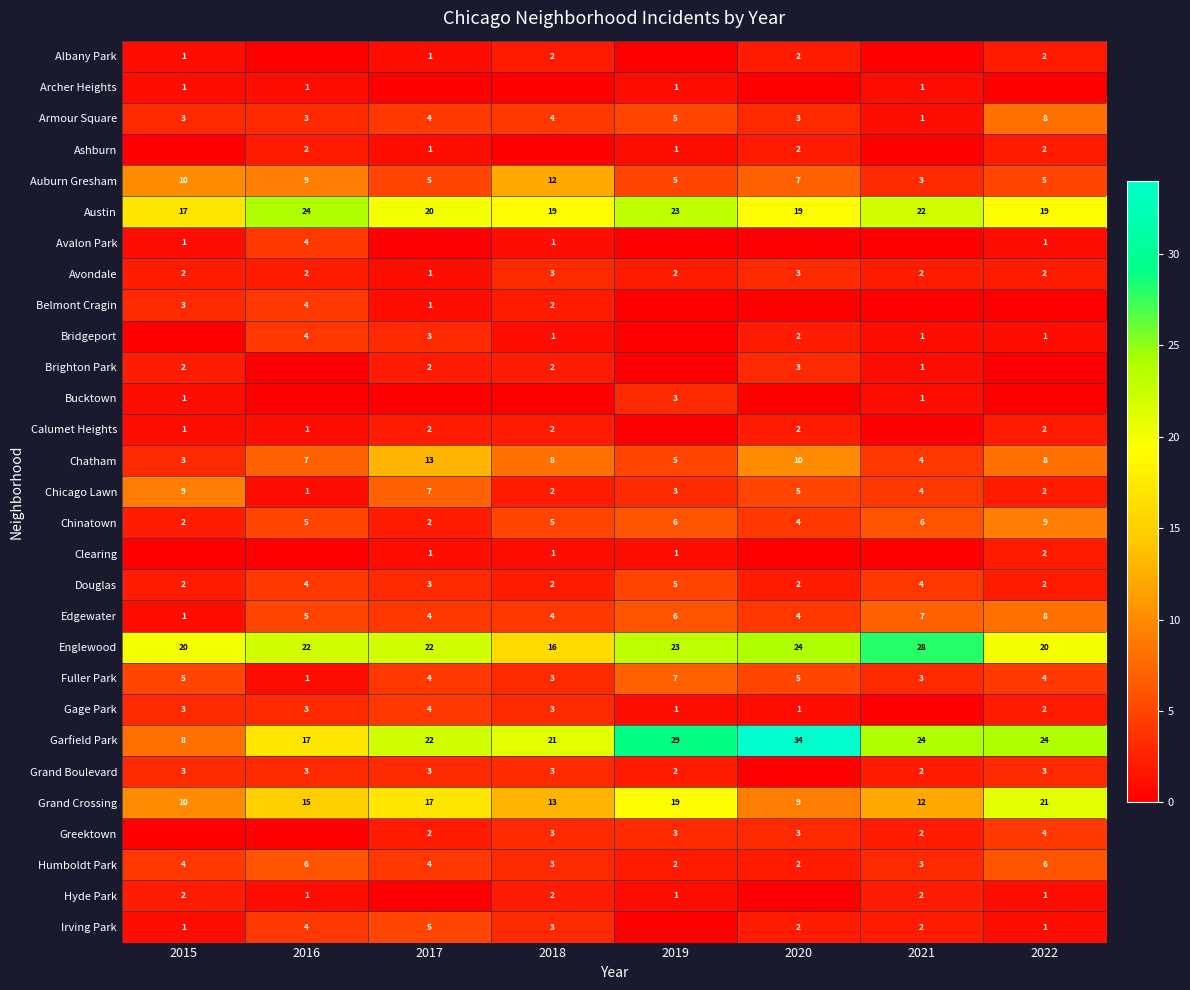

At which category is the sum across all series the highest?

2022